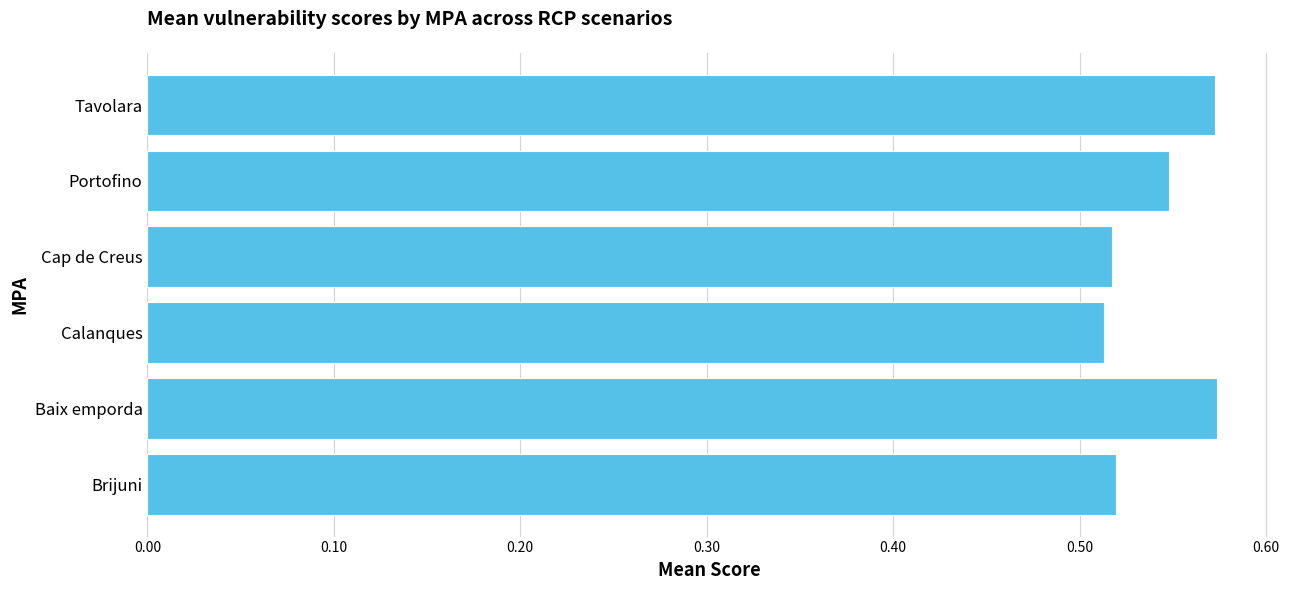

How many bars are there in total?

6